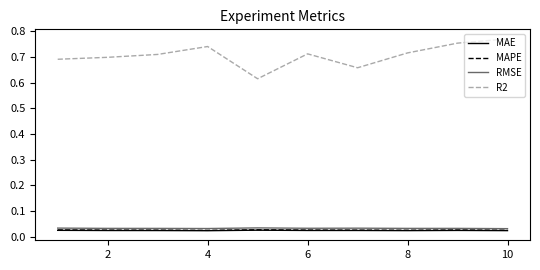

Which series has the largest total across all categories?

R2